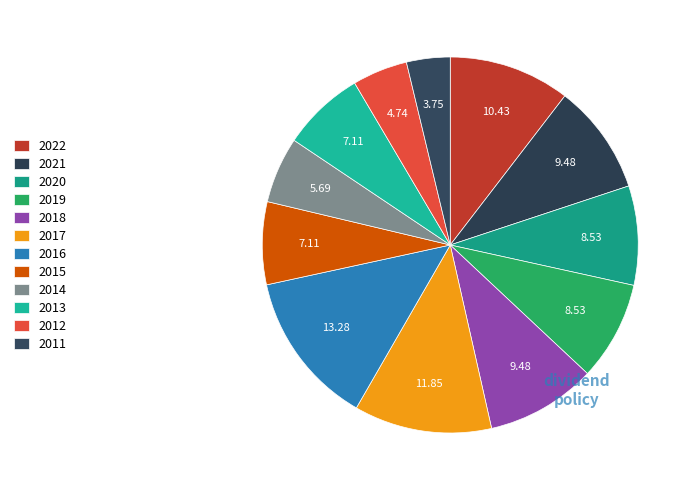

Combined, what portion of the pie is 2012 and 2015?

11.9%